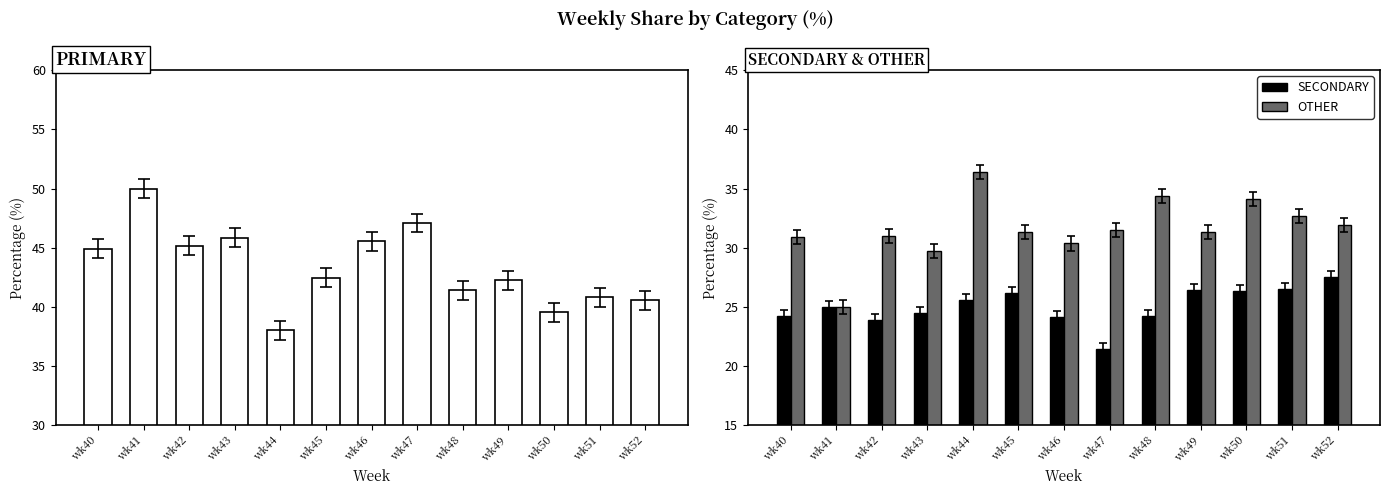

What is the difference between the maximum and minimum values in the OTHER series?

11.4